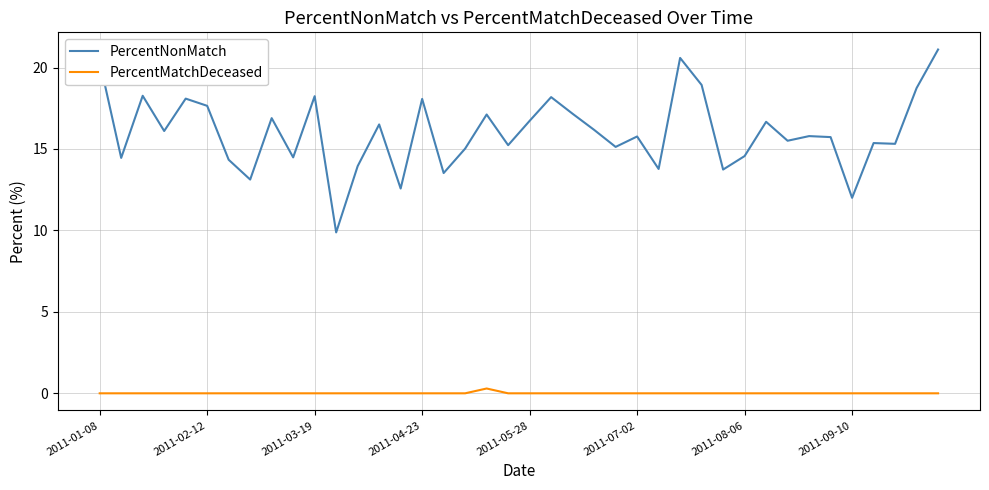

True or false: PercentNonMatch and PercentMatchDeceased intersect in this chart.

False